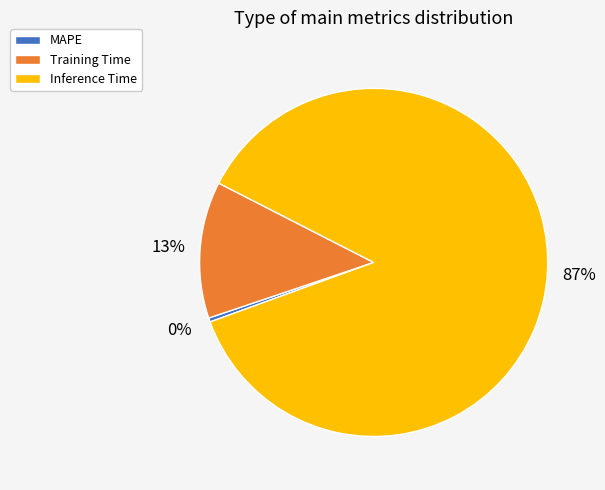

Is Inference Time the majority of the pie?

Yes